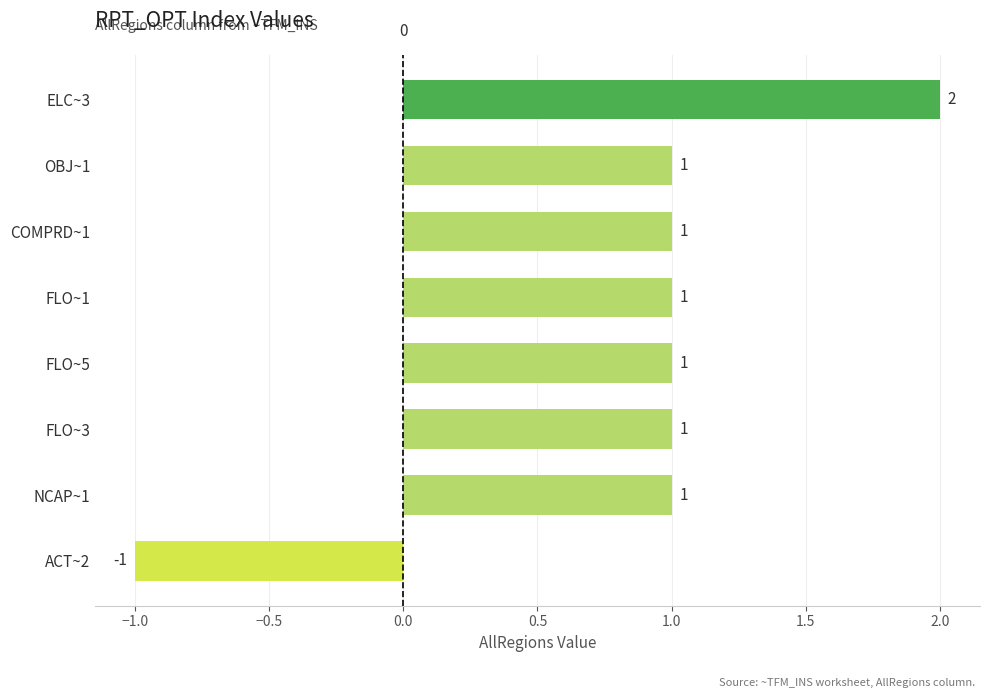

True or false: the data shows 0 at COMPRD~1.

False